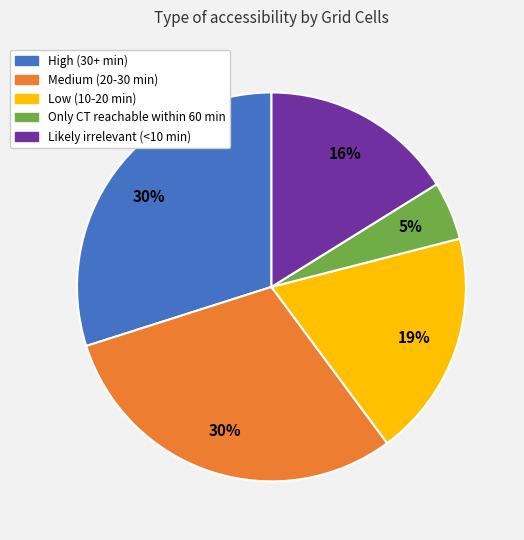

Do Likely irrelevant (<10 min) and Medium (20-30 min) together represent more than half of the pie?

No